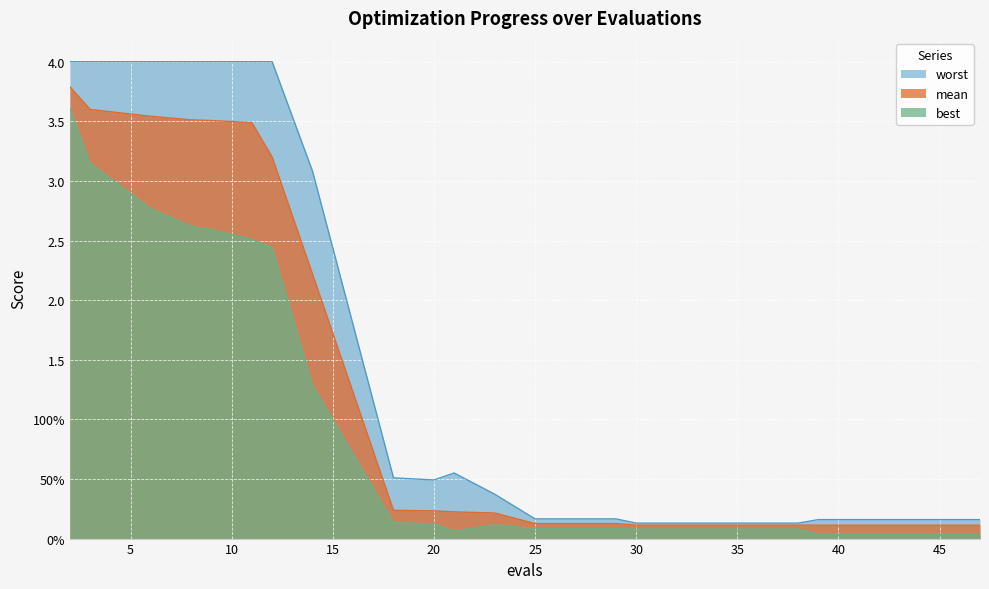

Where is the first local minimum for best?

21